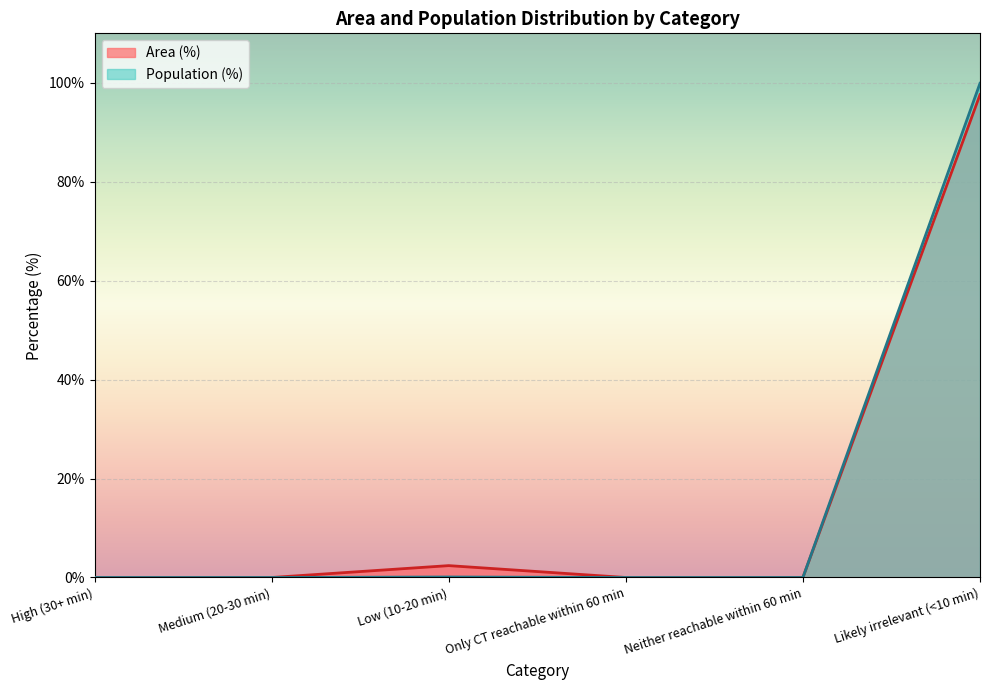

How many lines are shown in the chart?

2